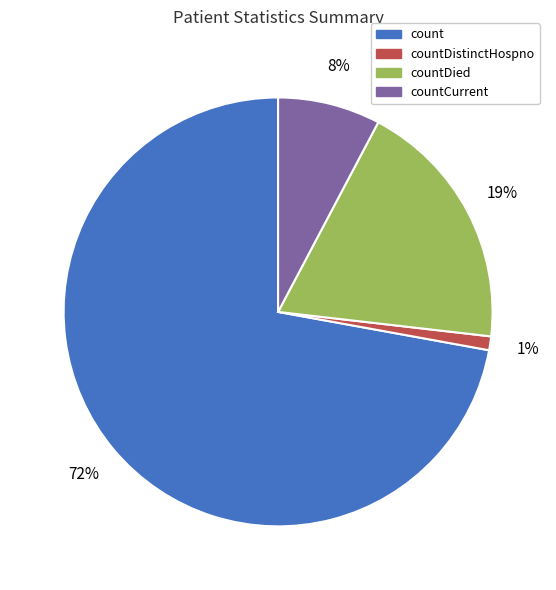

Which category has the biggest portion of the pie?

count